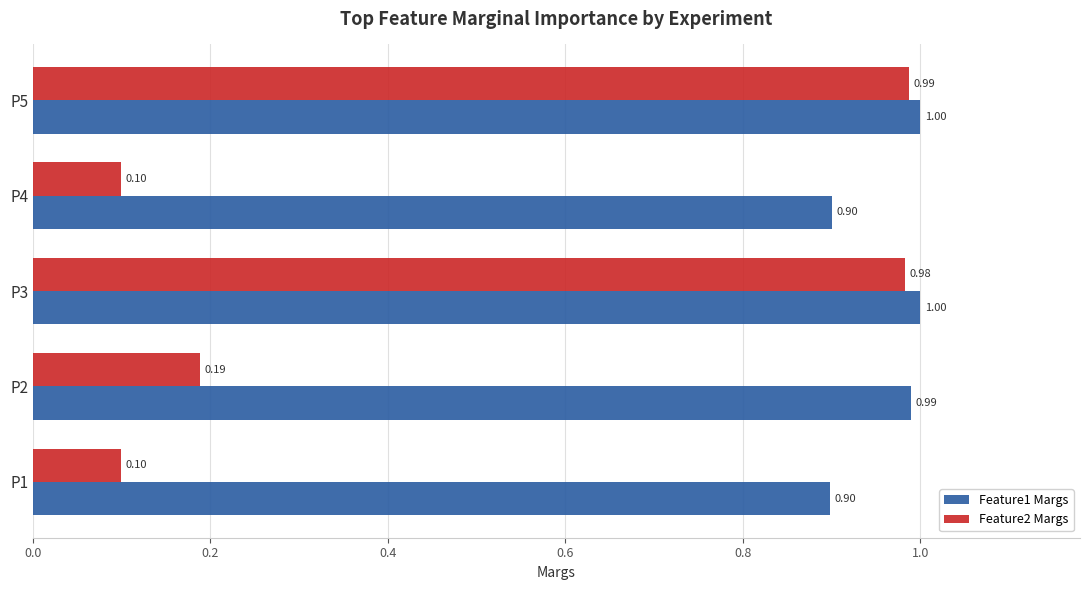

What is the sum of the Feature1 Margs values at P1 and P3?

1.9